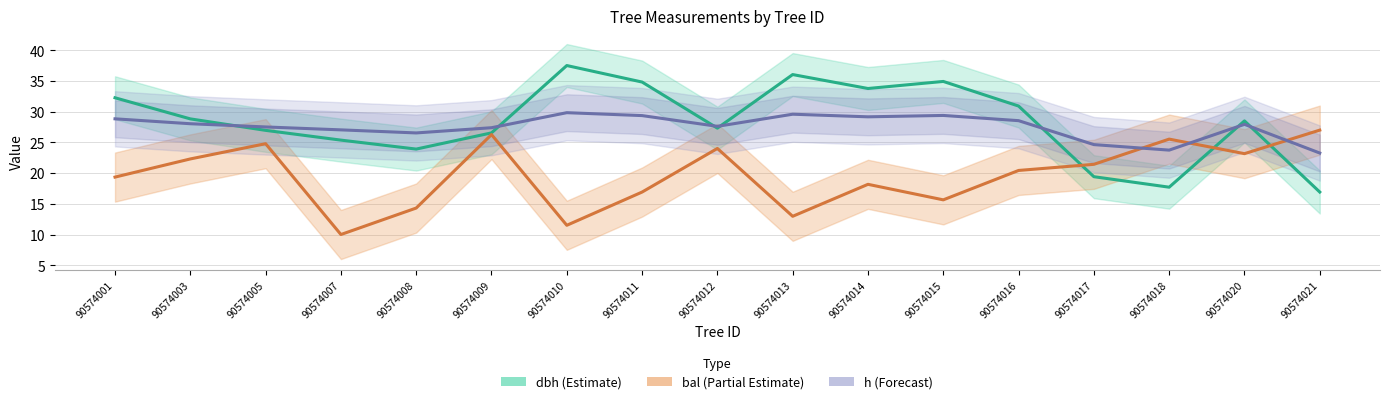

Is it true that bal (scaled) equals 32.6 at 90574003?

False